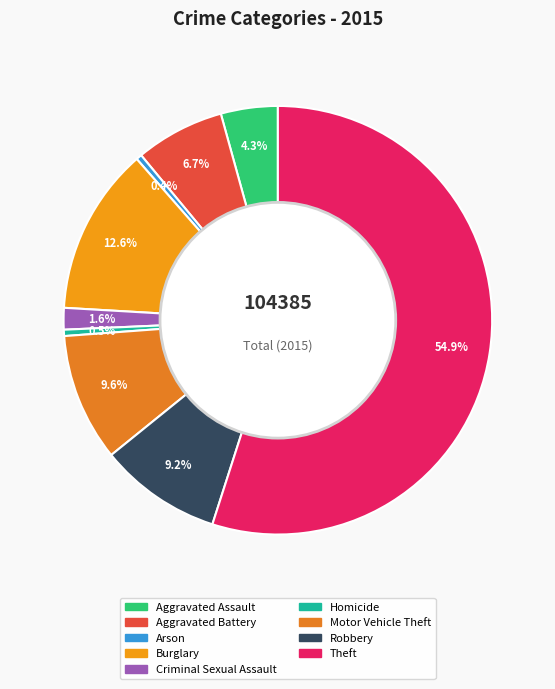

Which category accounts for the majority?

Theft